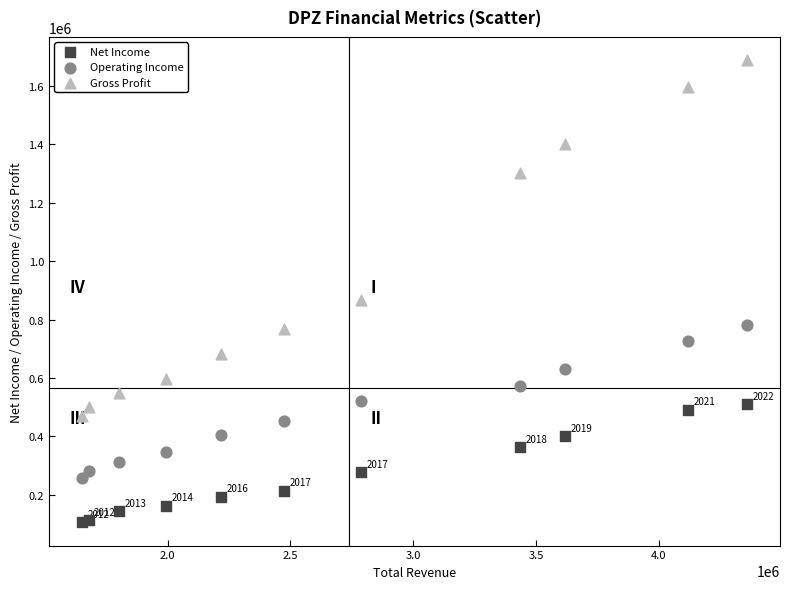

Which series has the largest Y range (max minus min)?

Gross Profit